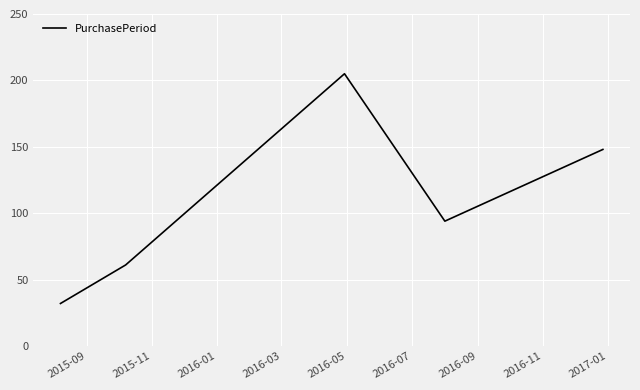

Does the chart have visible grid lines?

Yes